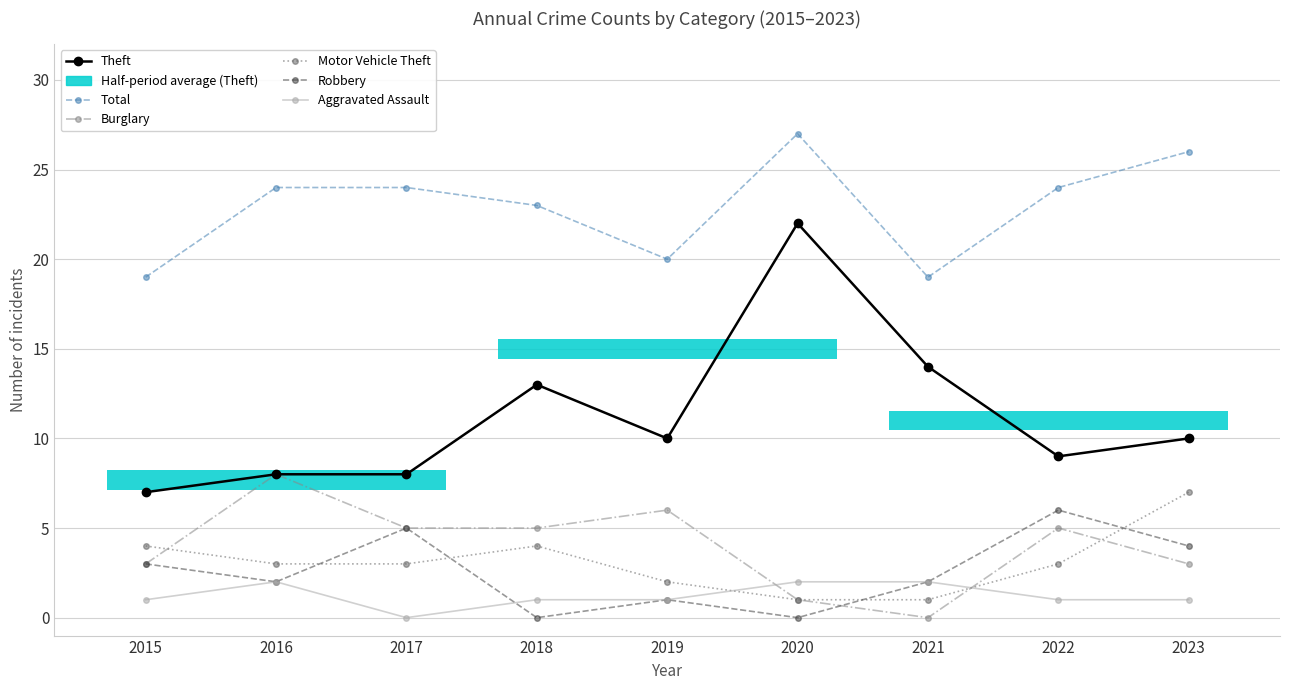

How many times do Burglary and Aggravated Assault cross each other?

2